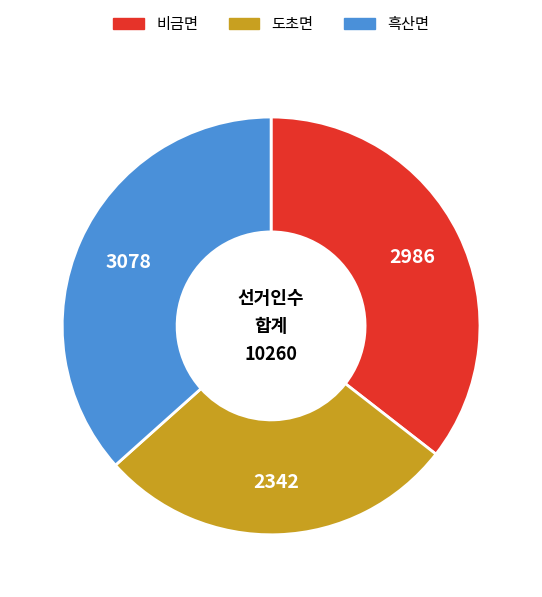

Does any single category account for the majority?

No